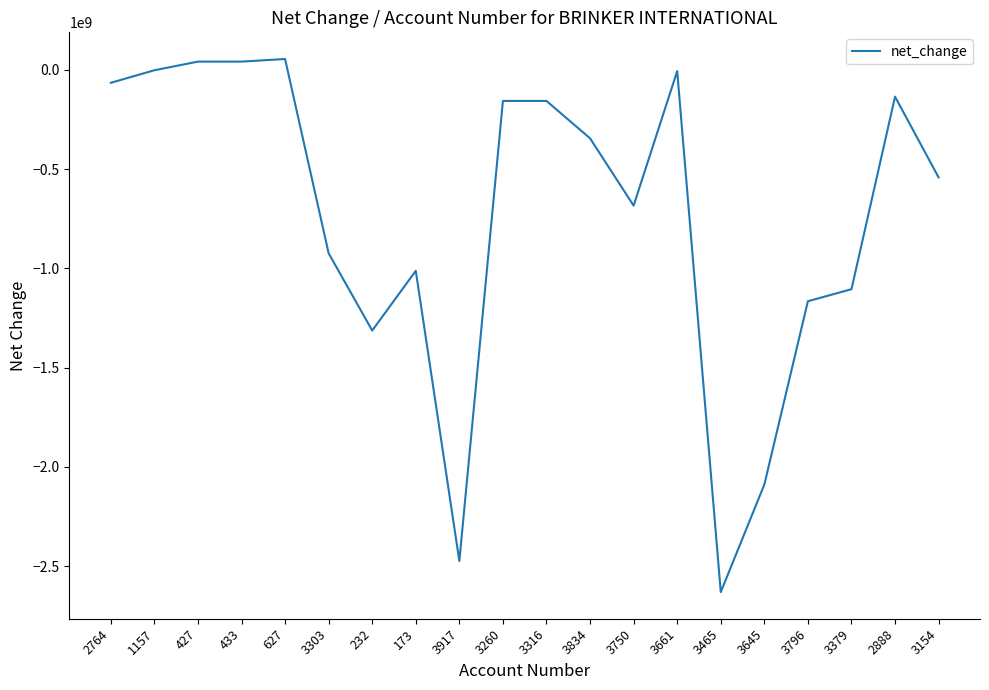

Does the chart display data point markers on the line(s)?

No